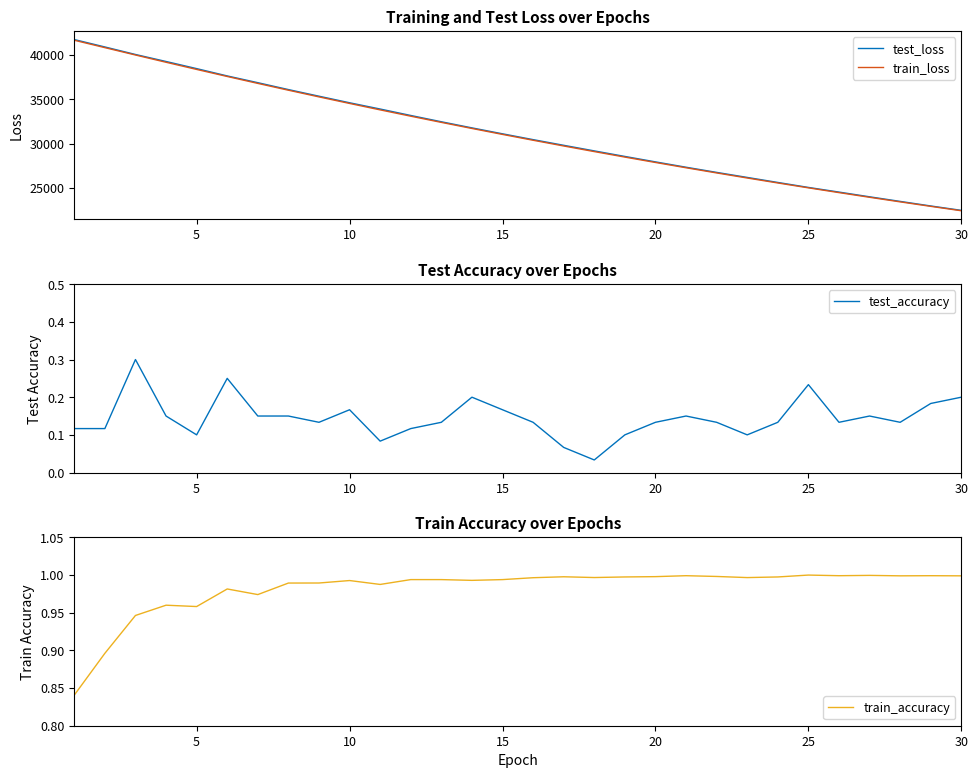

True or false: test_loss and train_loss intersect in this chart.

False